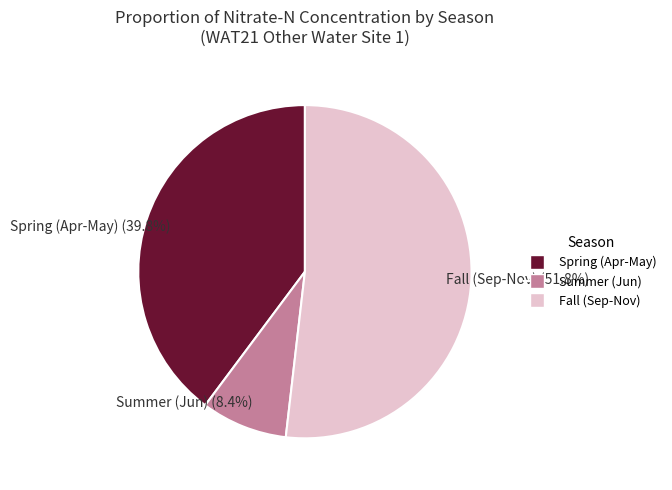

What portion of the pie excludes Spring (Apr-May)?

60.2%